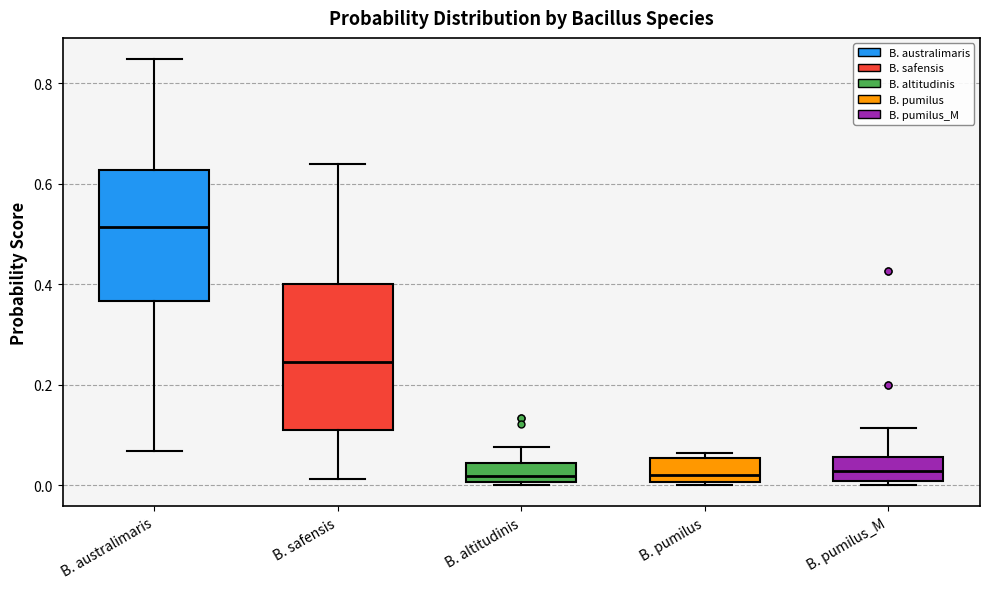

Reading left to right, read every box against the y-axis: the position of its median line, the range the box covers, and the ends of its whiskers. The values are not printed on the chart, so give them approximately, as read against the axis.

B. australimaris: median 0.52, box 0.36 to 0.62, whiskers 0.06 to 0.84
B. safensis: median 0.24, box 0.10 to 0.40, whiskers 0.02 to 0.64
B. altitudinis: median 0.02, box 0.00 to 0.04, whiskers 0.00 (just below the box's lower edge) to 0.08
B. pumilus: median 0.02, box 0.00 to 0.06, whiskers 0.00 (just below the box's lower edge) to 0.06 (just above the box's upper edge)
B. pumilus_M: median 0.02, box 0.00 to 0.06, whiskers 0.00 (just below the box's lower edge) to 0.12